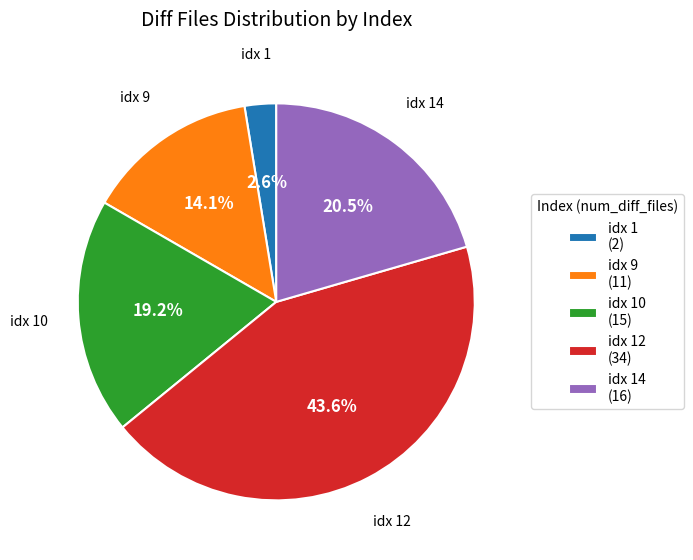

Does idx 14 account for over 50% of the chart?

No